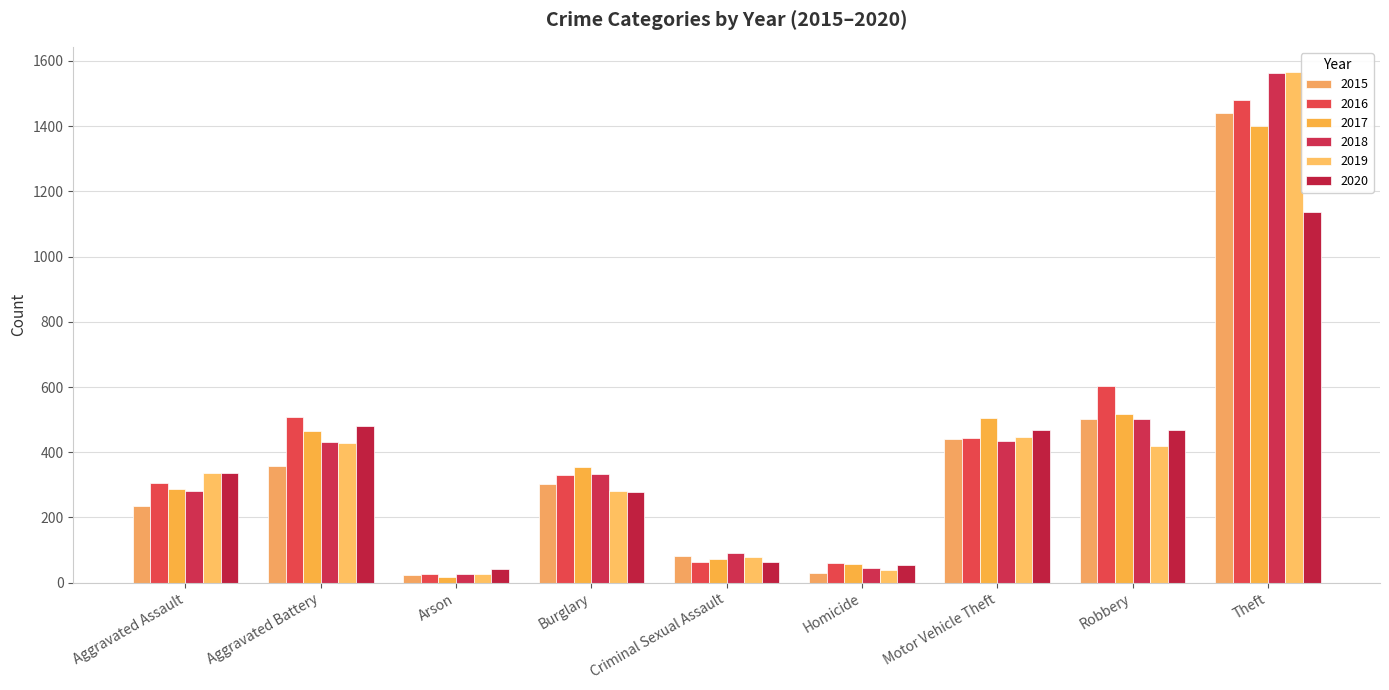

Where is 2018 nearest to the value 794?

Robbery